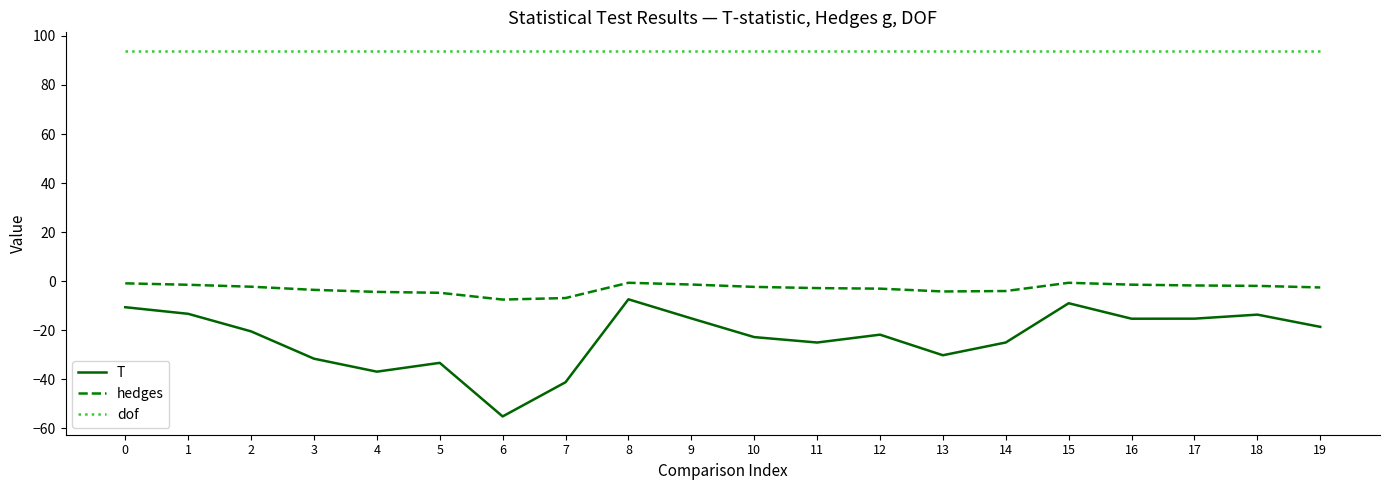

Count the number of data series in this chart.

3